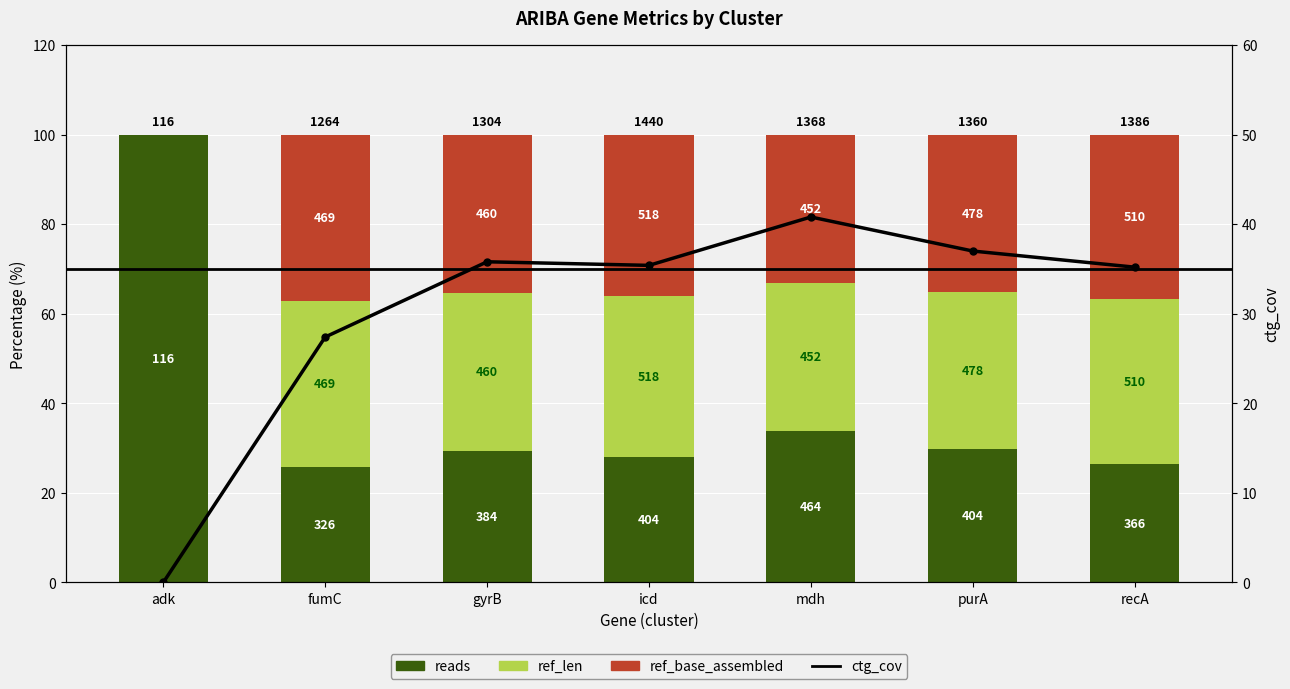

At which label does ref_base_assembled first exceed 35?

fumC